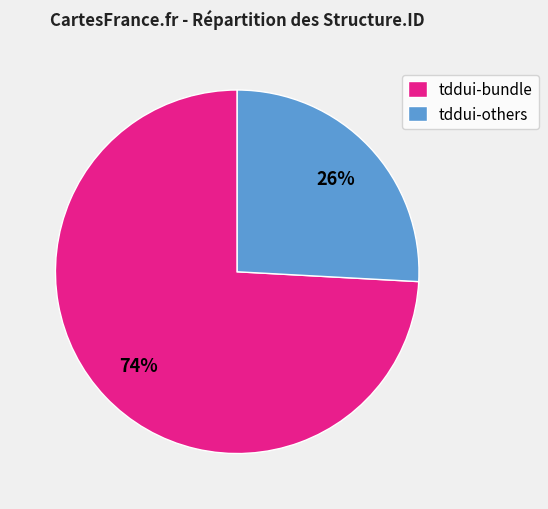

What percentage is the tddui-bundle slice, to the nearest percent?

74%